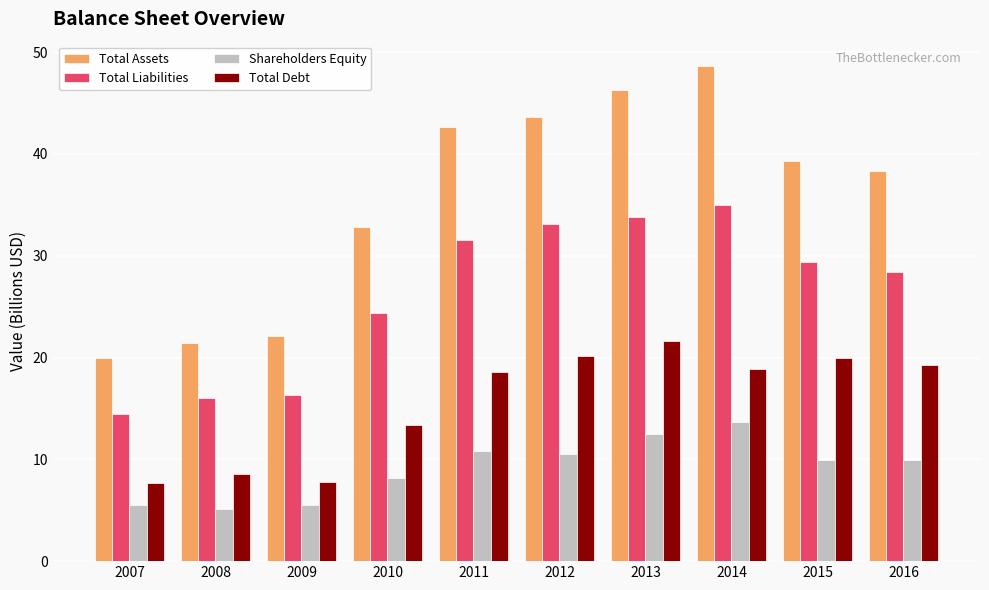

How many groups of bars are there?

10